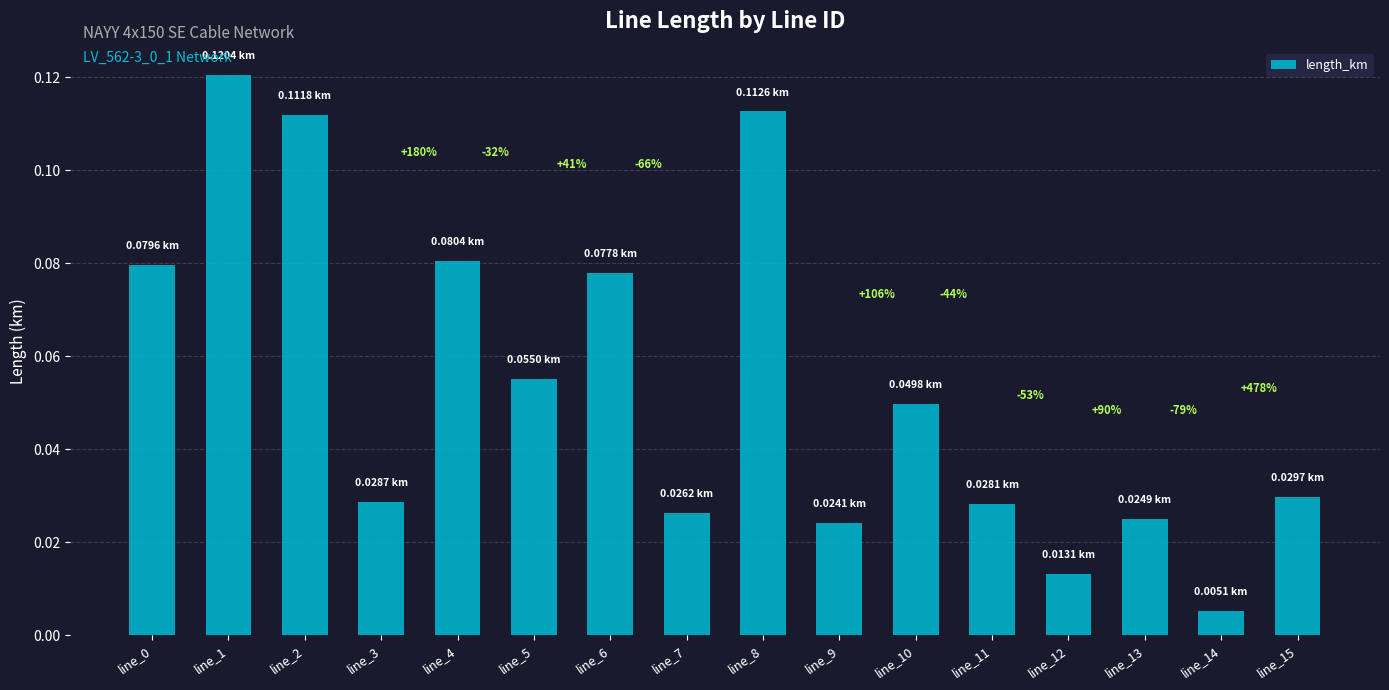

Are the bars horizontal?

No